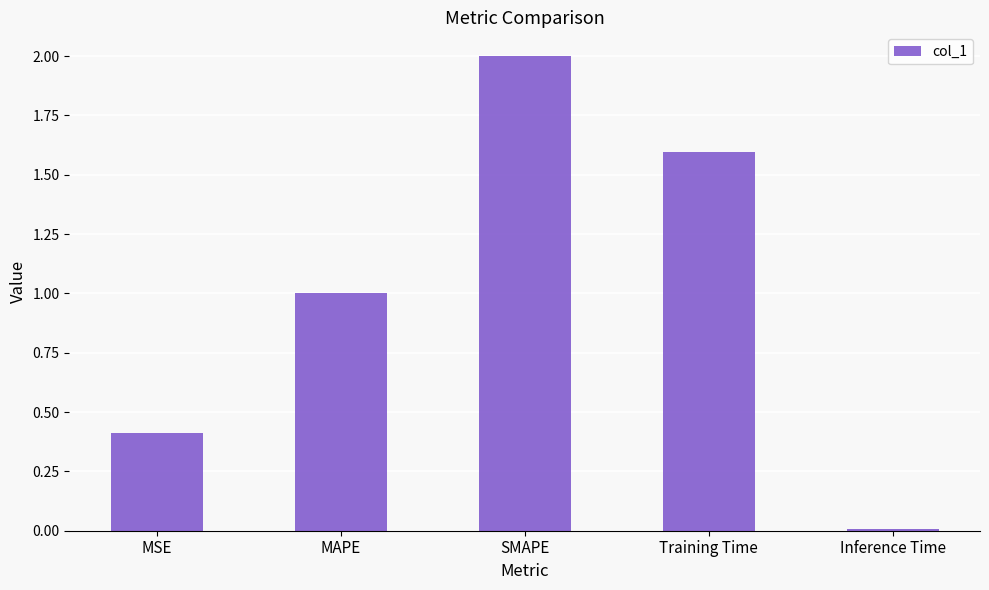

What is the value of the 4th bar from the left?

1.6